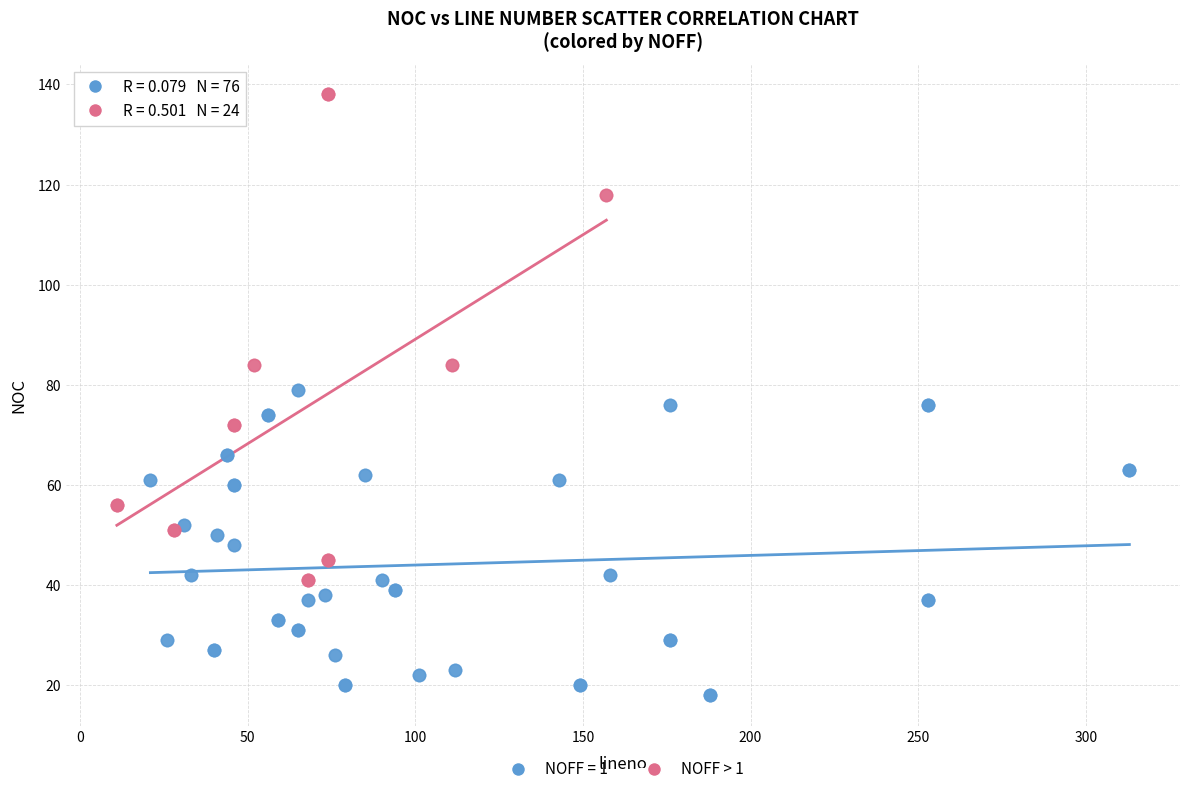

Which series reaches the maximum Y coordinate?

NOFF > 1